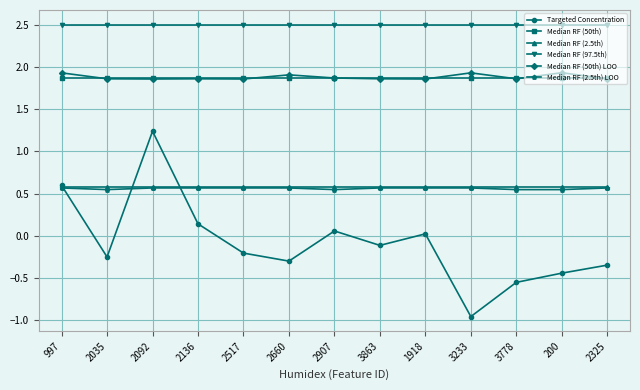

Which series has the largest total across all categories?

Median RF (97.5th)